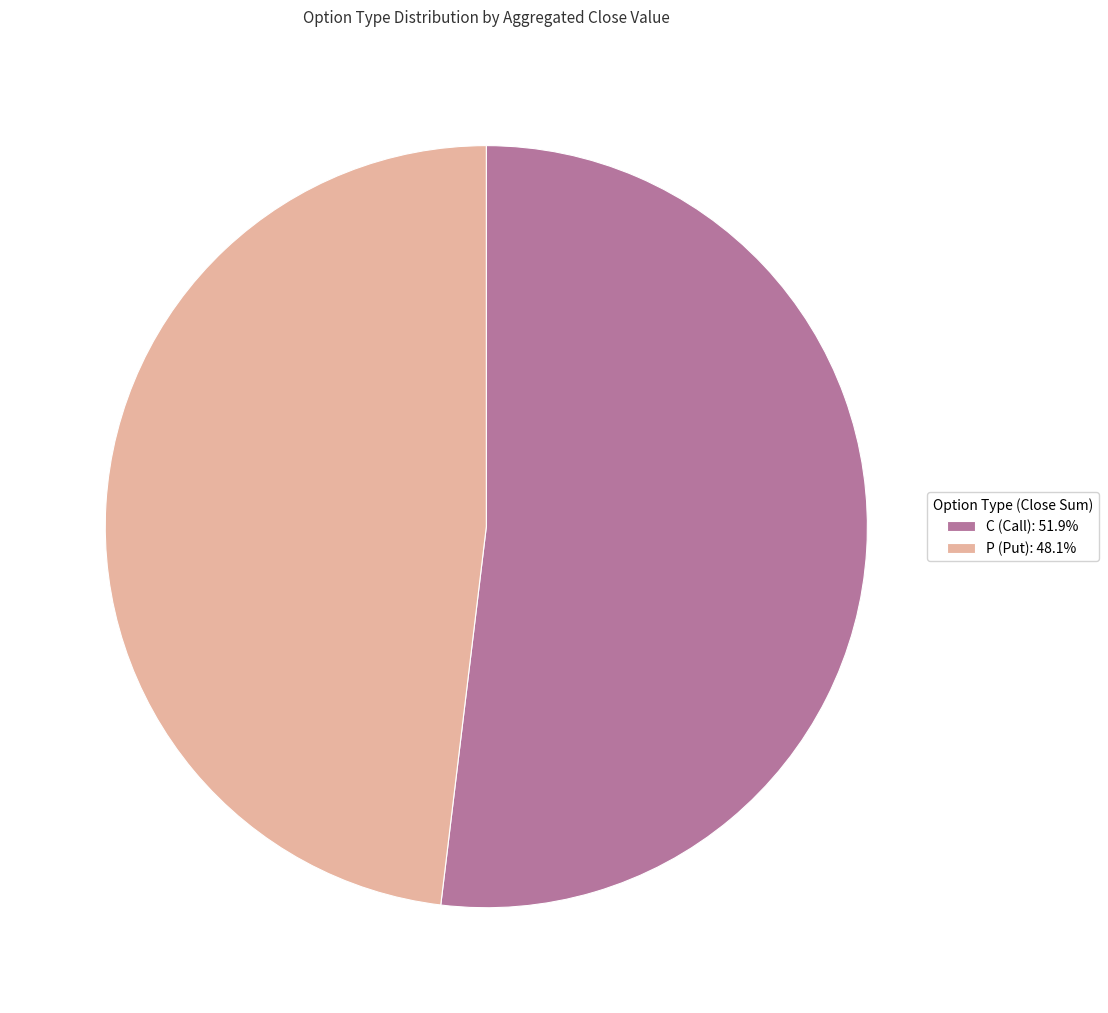

How many slices are in this pie chart?

2